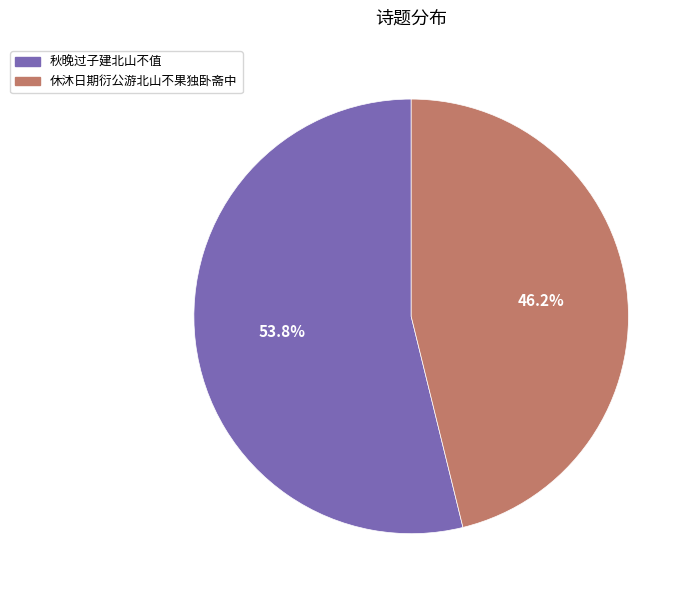

Rank the categories by value from highest to lowest.

秋晚过子建北山不值, 休沐日期衍公游北山不果独卧斋中